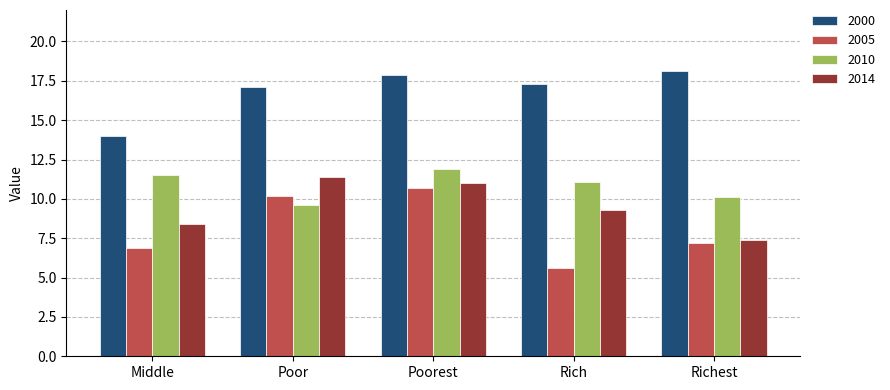

What is the highest value of the 2000 series?

18.1